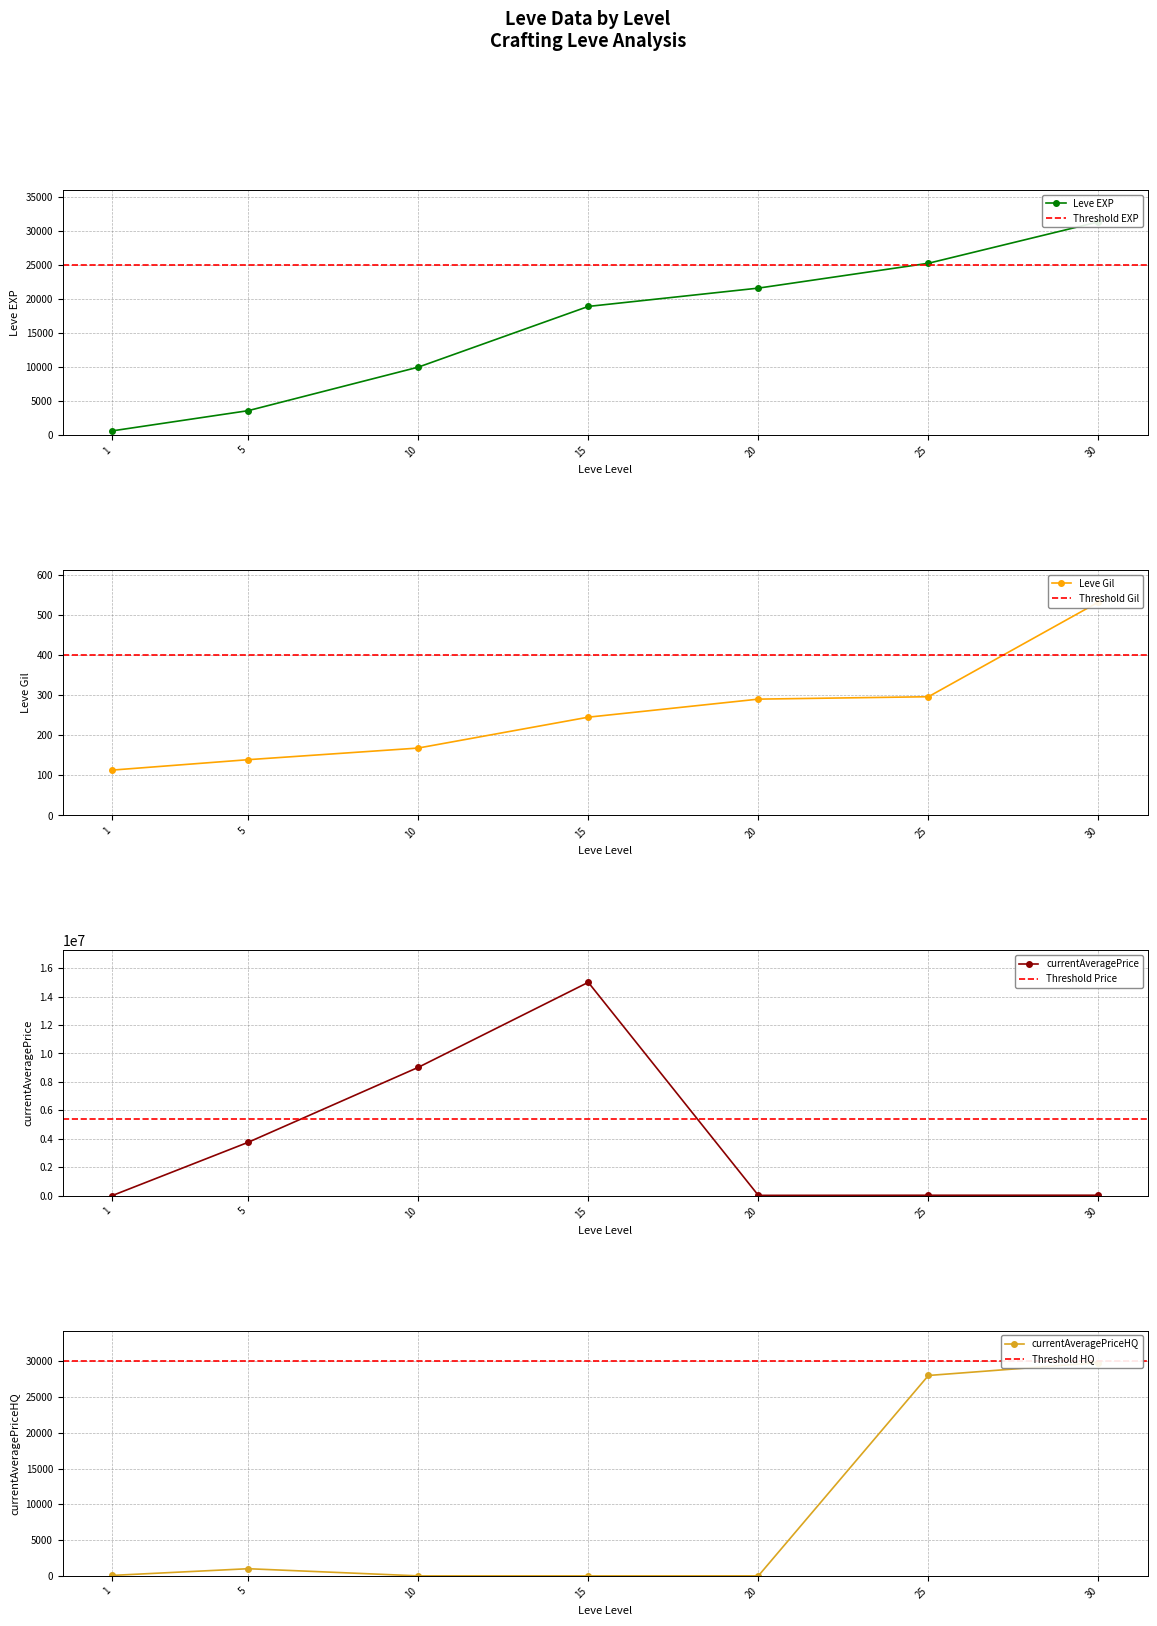

Does the chart have visible grid lines?

Yes